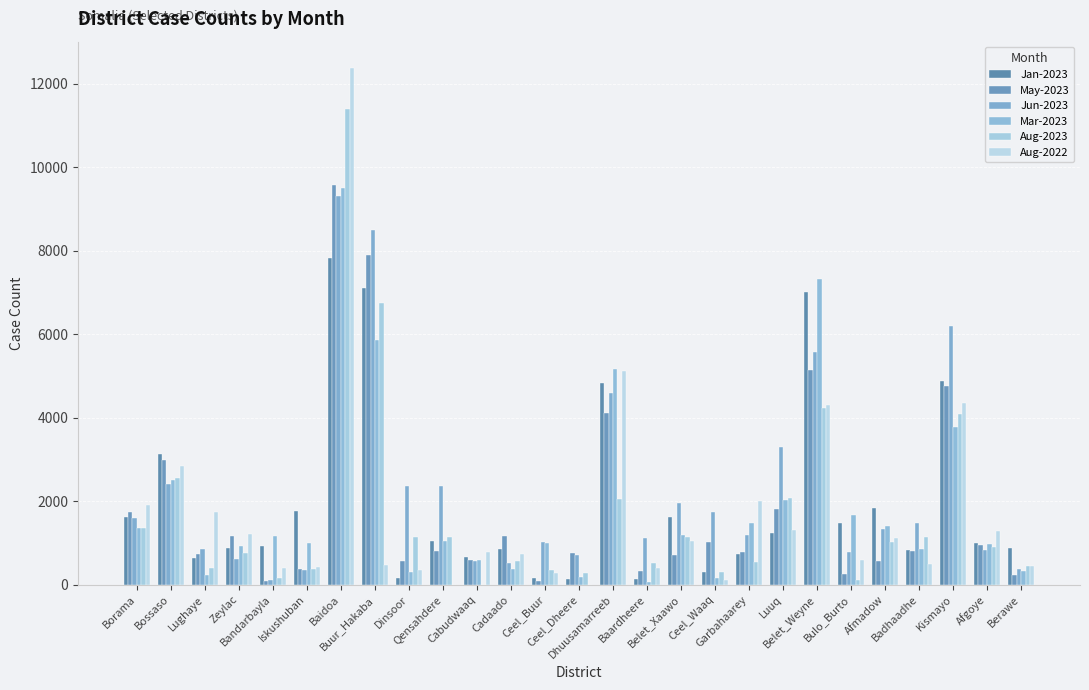

Which series has the largest range (max minus min)?

Aug-2022